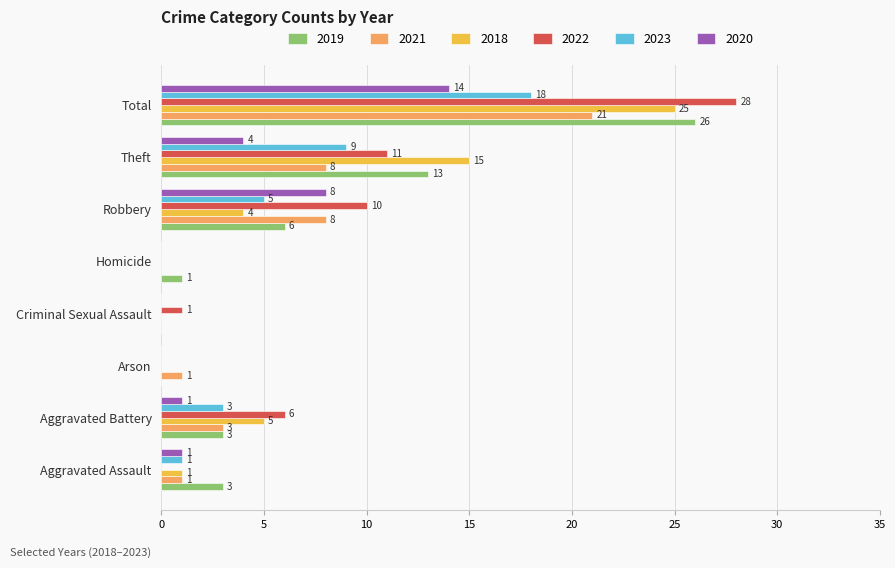

Is it true that 2023 equals 5 at Robbery?

True